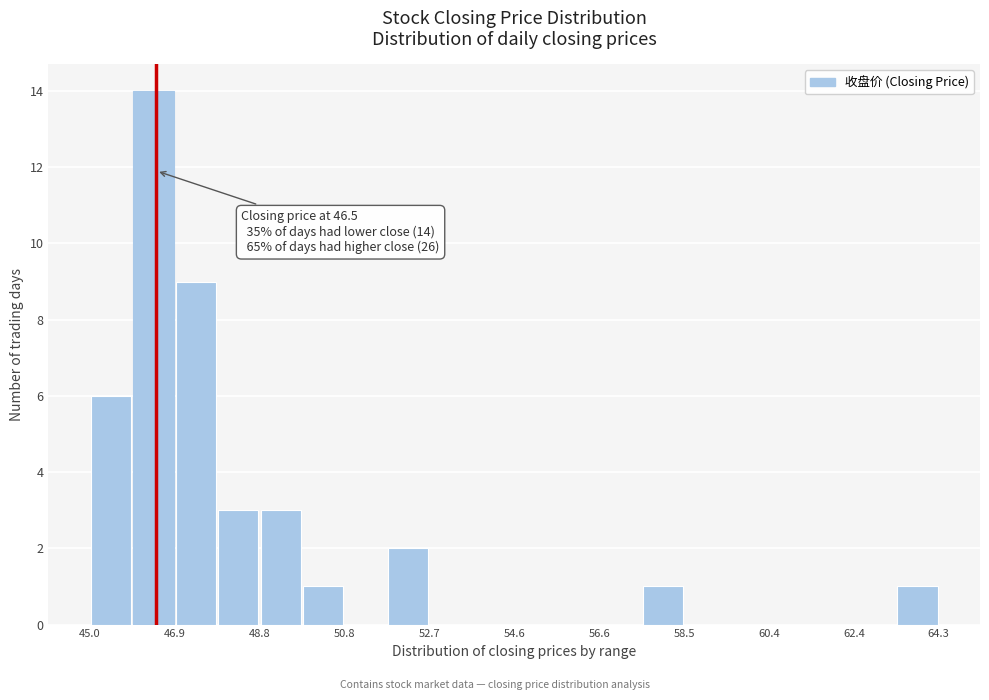

Which range on the x-axis has the tallest bar?

46.0 to 47.0